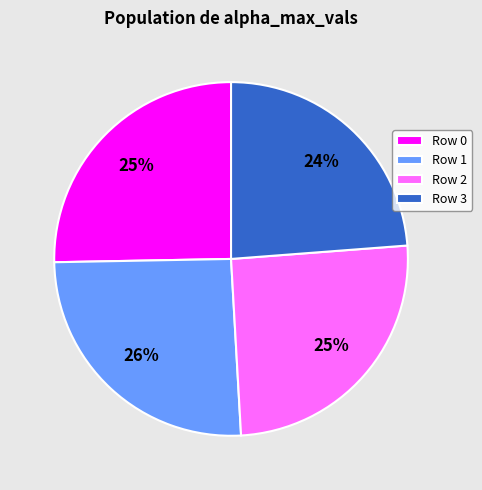

To the nearest percent, what portion does Row 1 represent?

26%